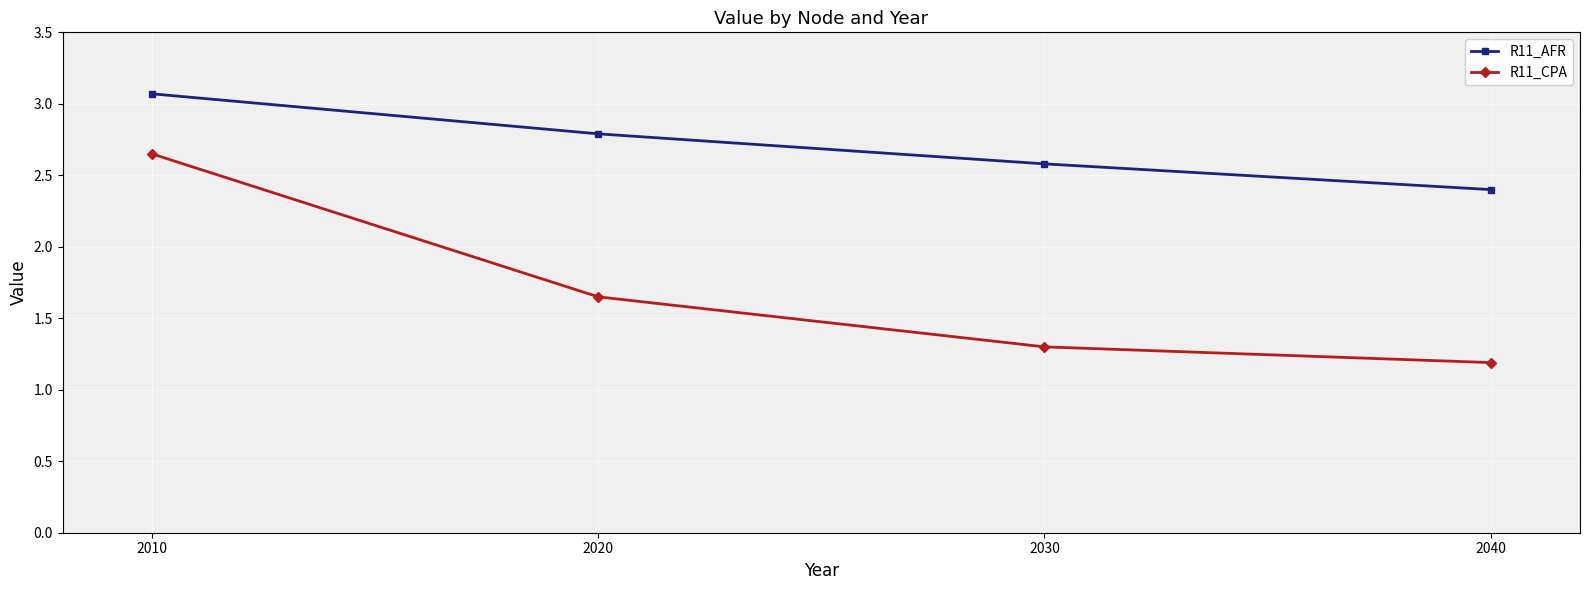

Read the R11_CPA value at 2040.

1.2